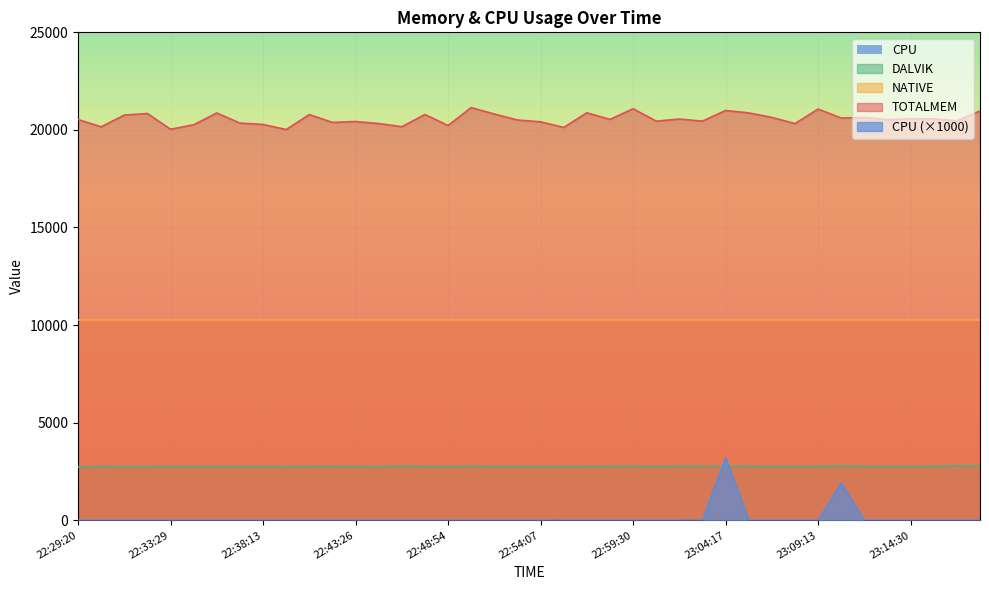

True or false: DALVIK has a value of 2756 at 22:55:32.

True